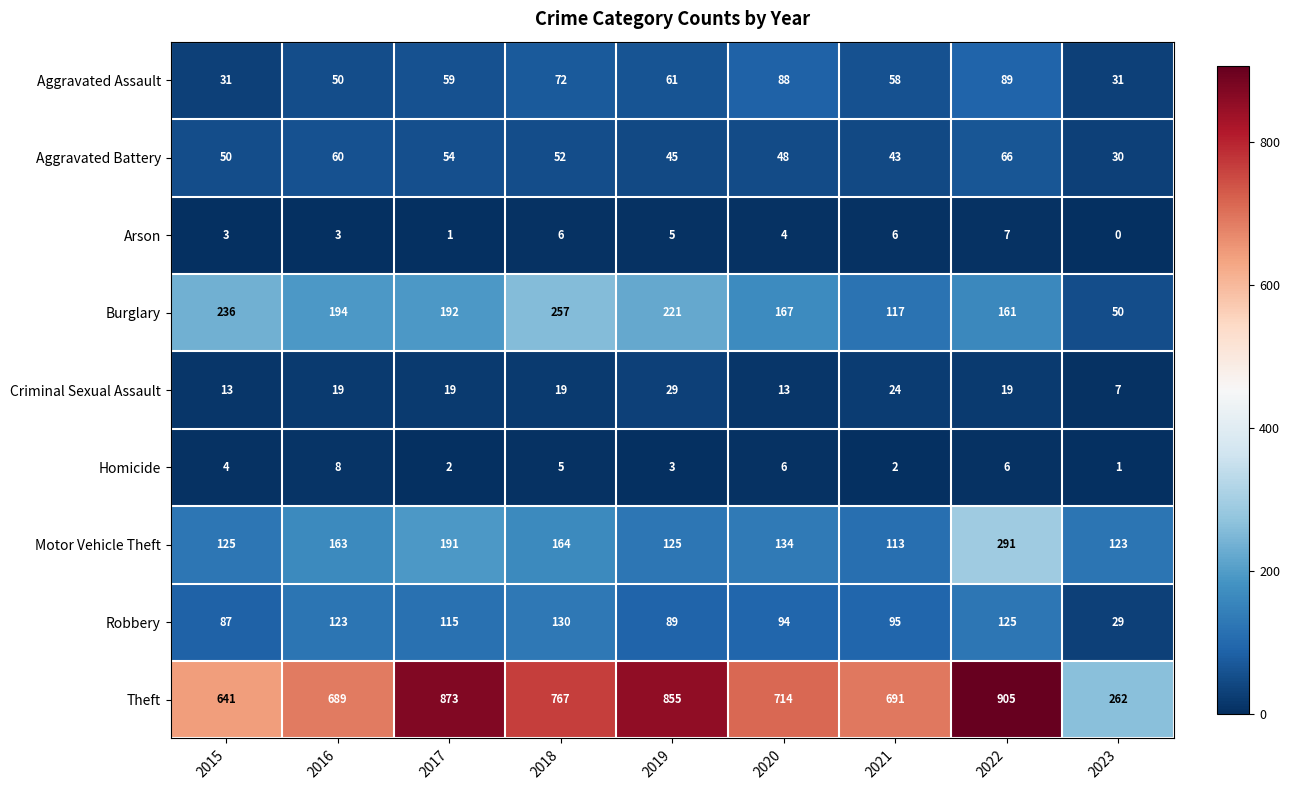

What is the spread (max minus min) of values at 2018?

762